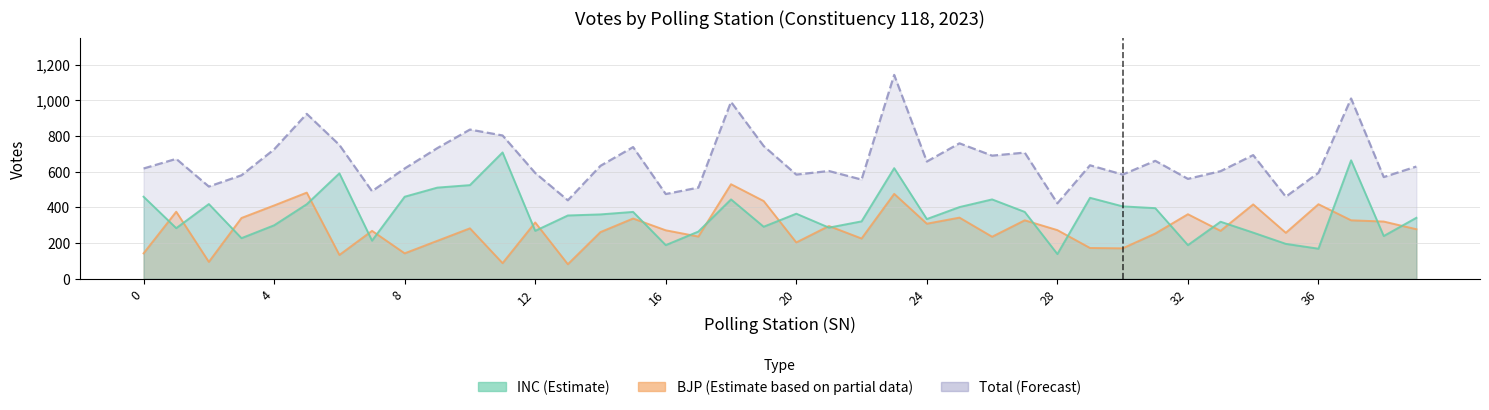

How many intersections are there between BJP and INC?

22